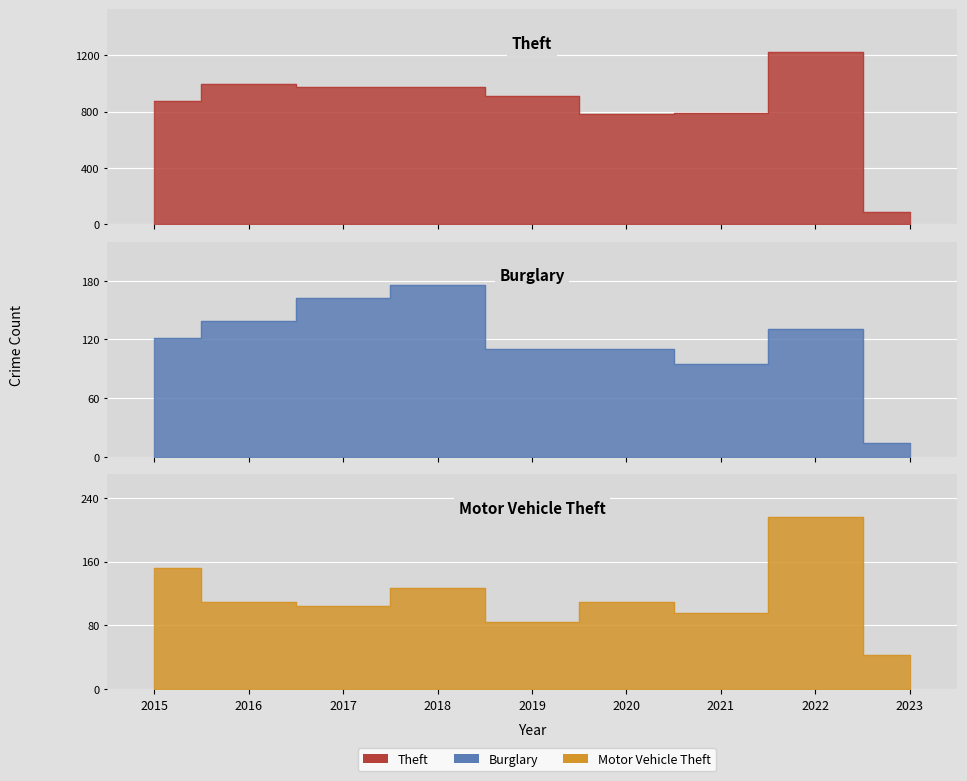

After their last crossing, which series has the higher values: Motor Vehicle Theft or Burglary?

Motor Vehicle Theft